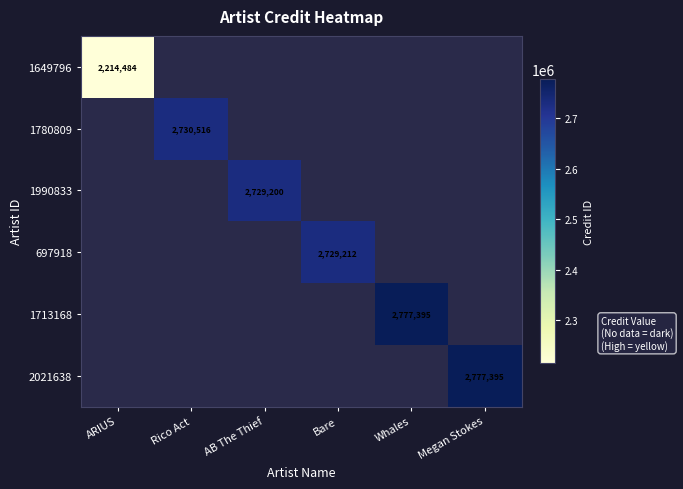

How many positive values does the 1780809 series have?

1